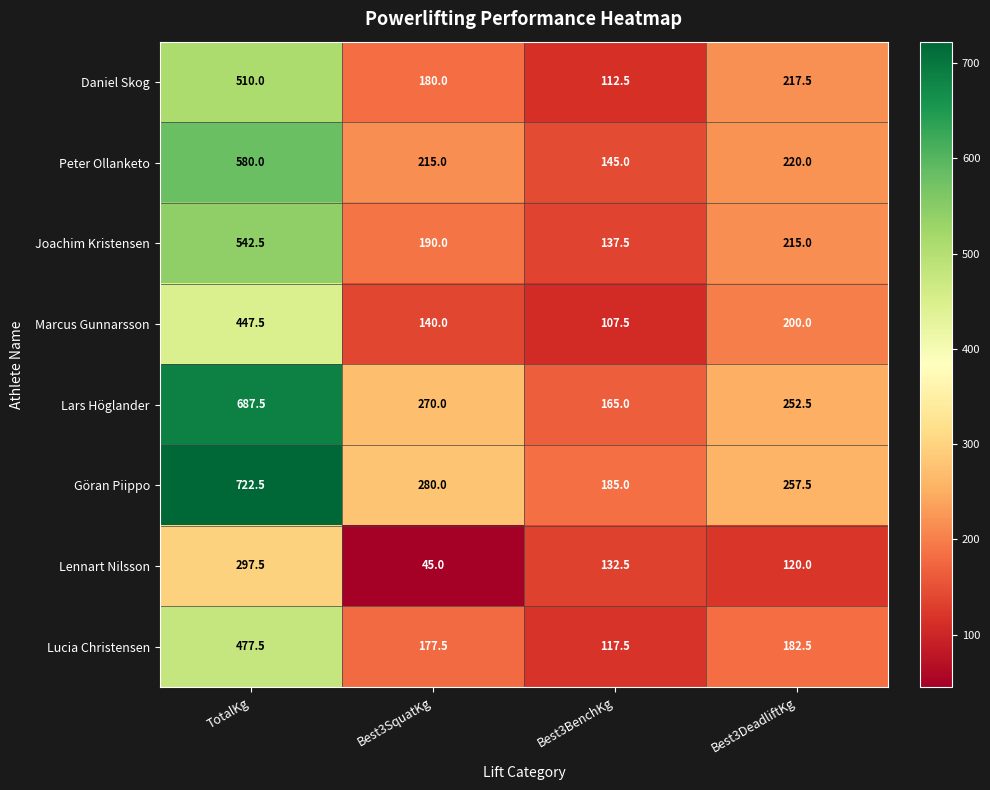

What is the difference between the maximum and minimum values in the Lennart Nilsson series?

252.5